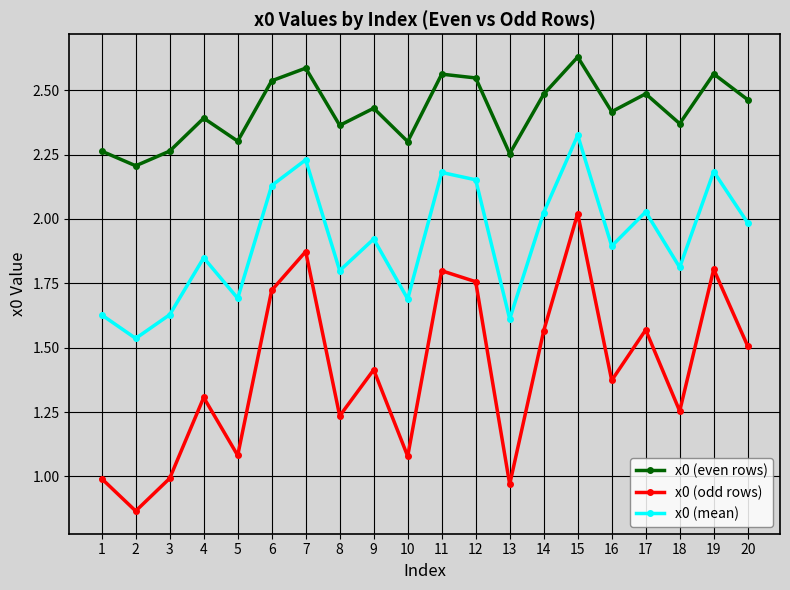

What is the total value across all series at 10?

5.1